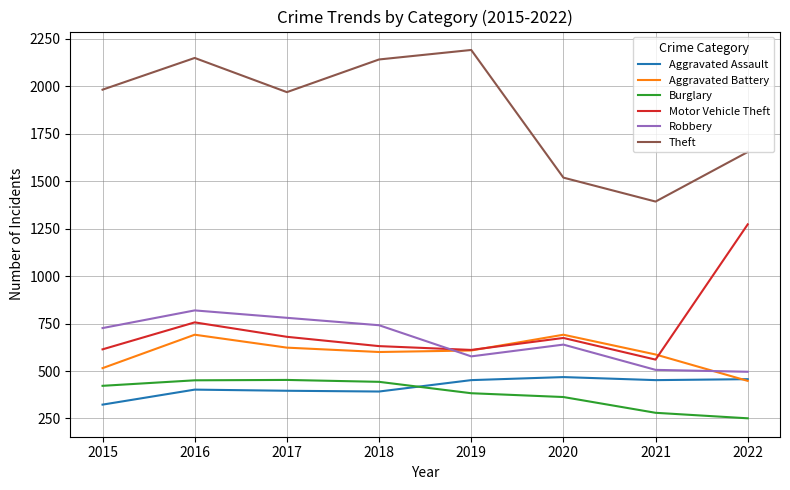

Does the chart display data point markers on the line(s)?

No